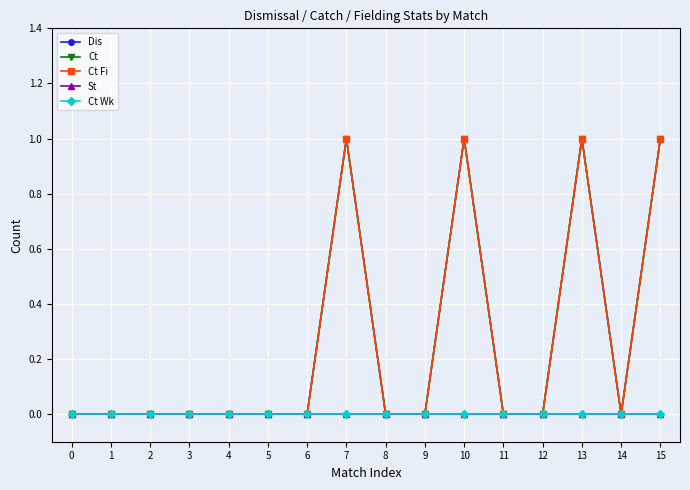

The value of Ct Wk at 0 is 0. True or false?

True